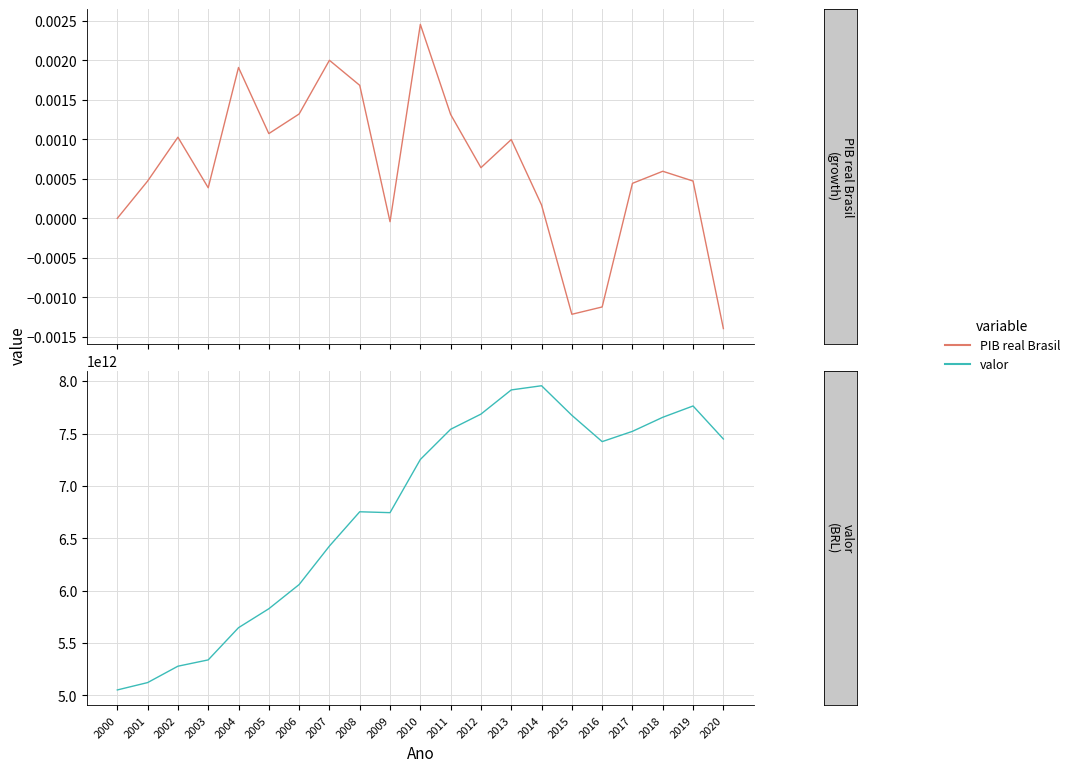

What are all the series names shown in the legend?

PIB real Brasil, valor